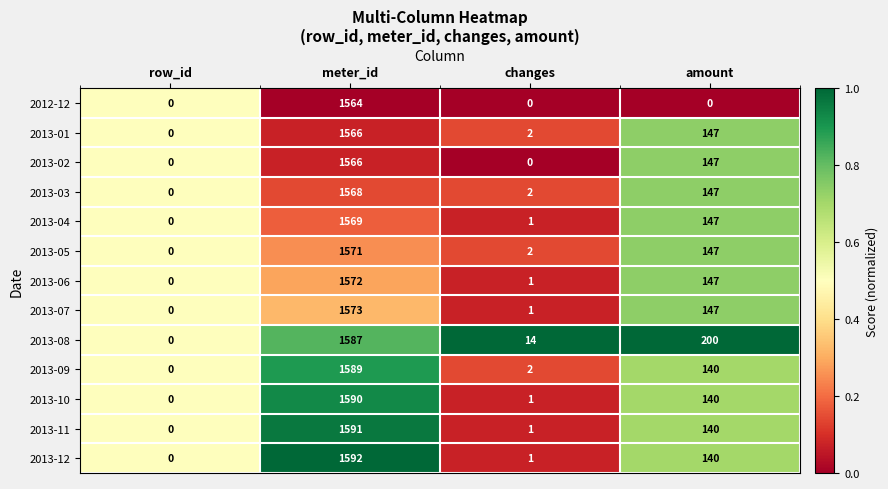

The value of 2013-11 at amount is 231. True or false?

False